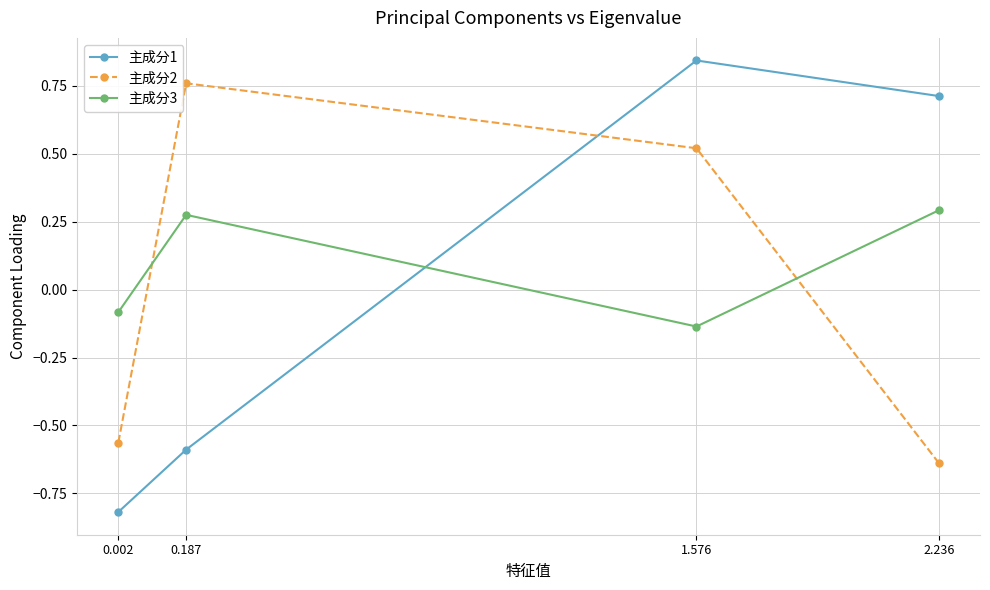

Which category has the lowest value across all series?

0.002